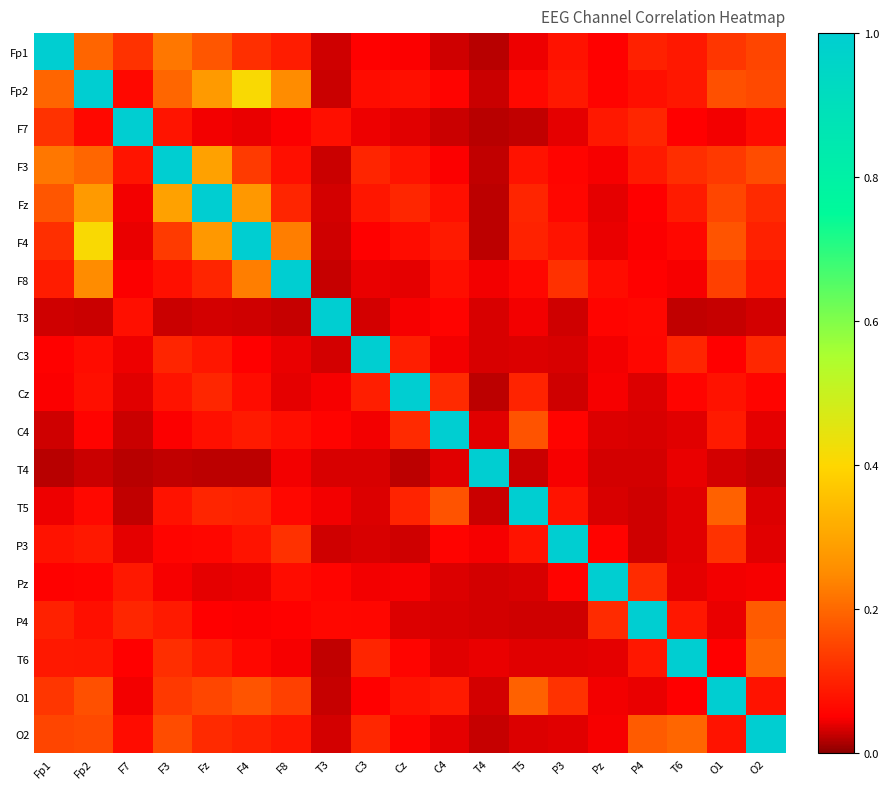

Which series has the largest total across all categories?

Fp2